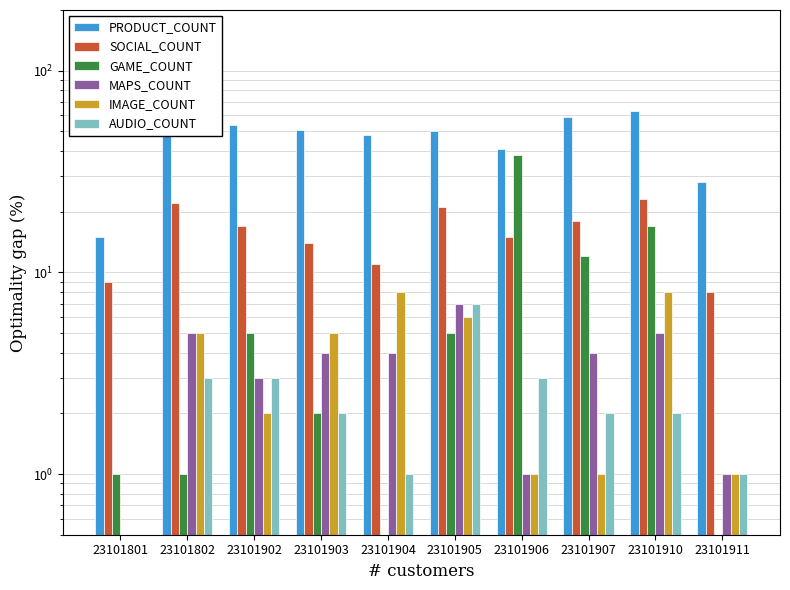

What is the difference between the maximum and minimum values in the IMAGE_COUNT series?

8